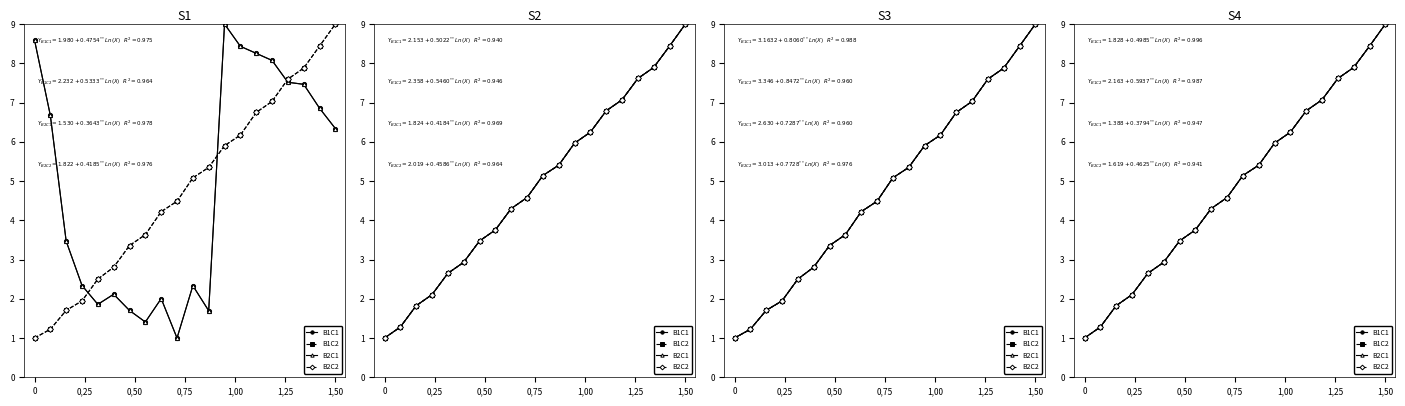

What is the value of the B1C2 point at the 11th from the left?

5.1